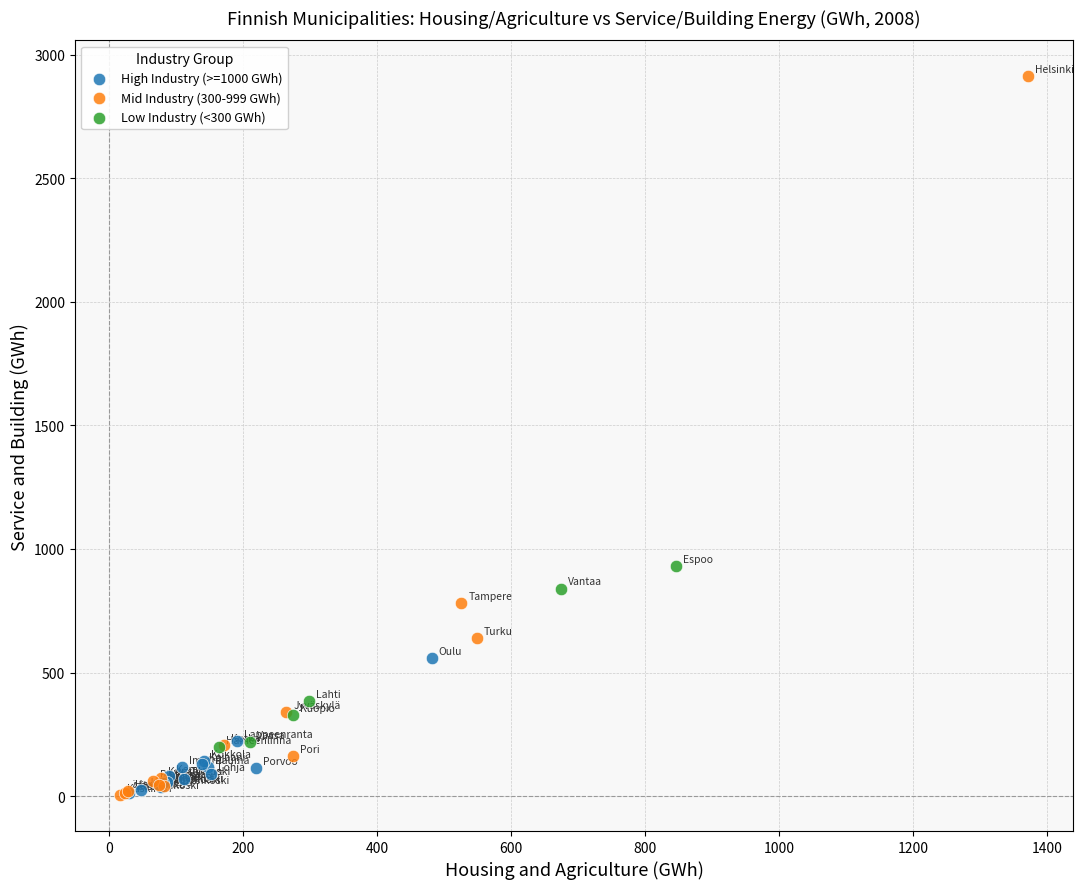

Which series has the largest Y range (max minus min)?

Mid Industry (300-999 GWh)